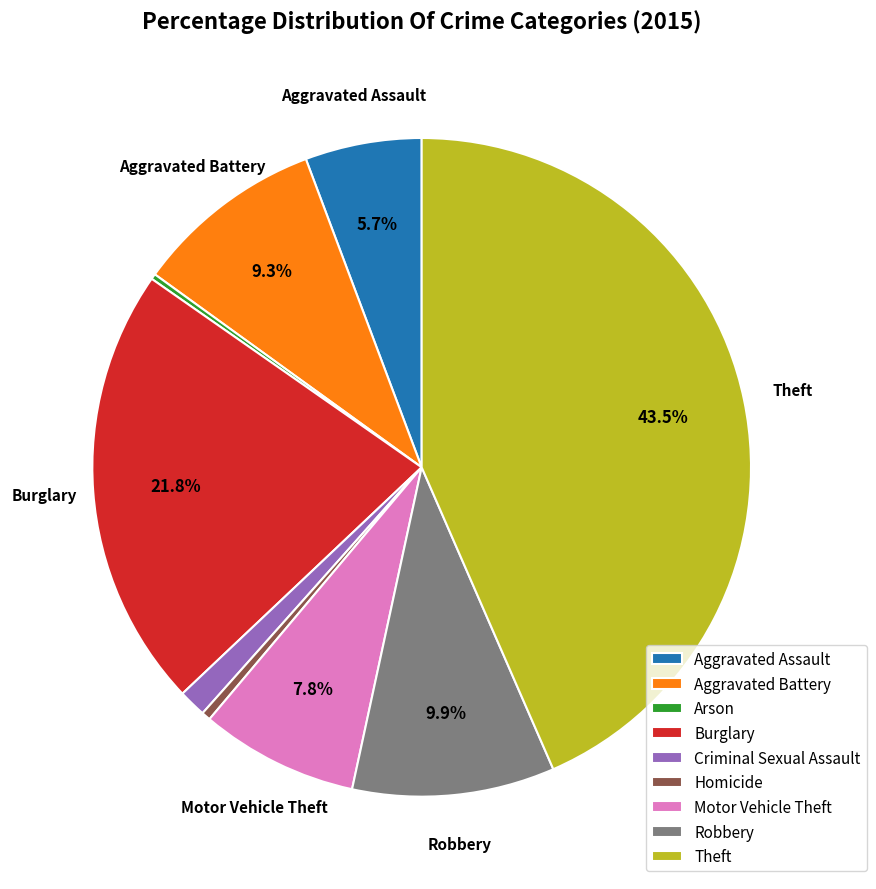

Is Criminal Sexual Assault the majority of the pie?

No